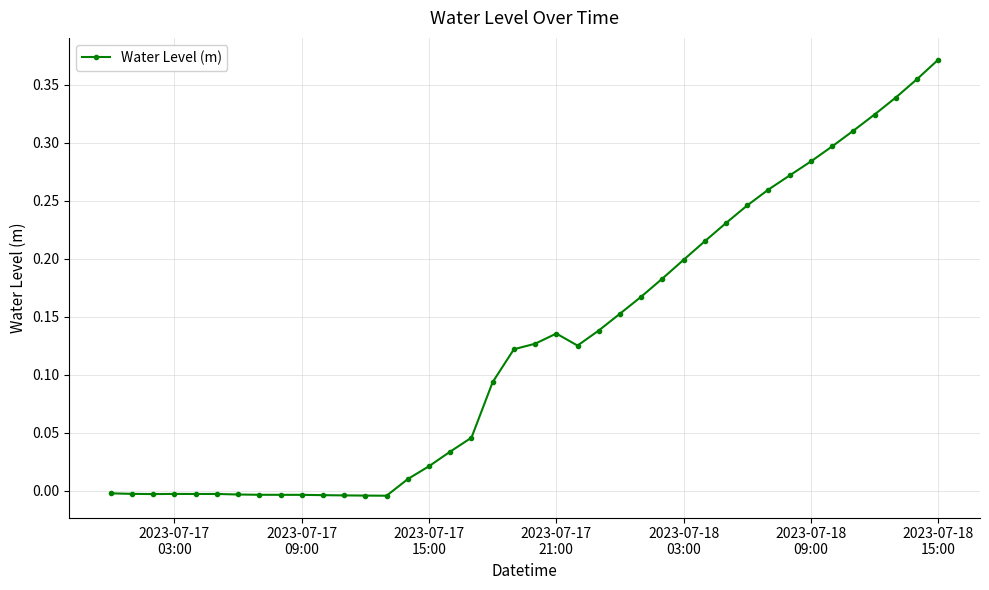

How many lines are shown in the chart?

1